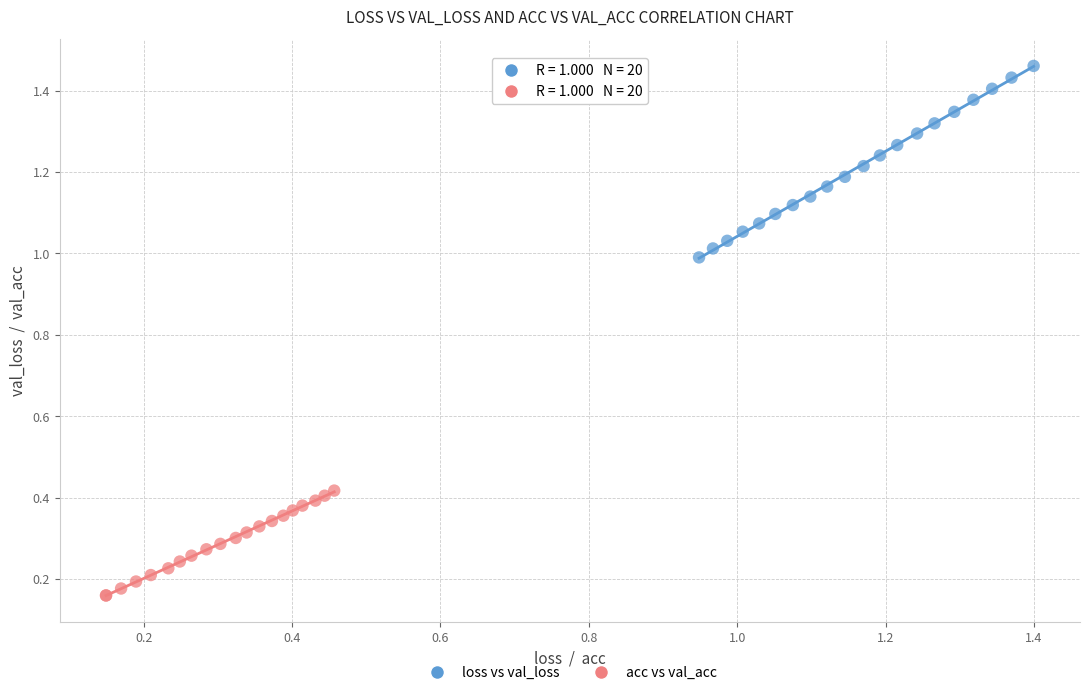

Which series has the largest Y range (max minus min)?

loss vs val_loss